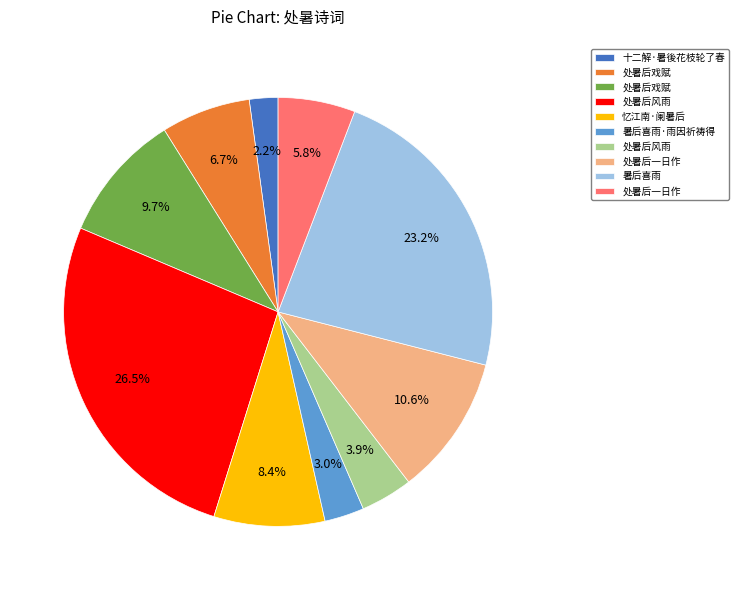

Is there a majority slice in this chart?

No